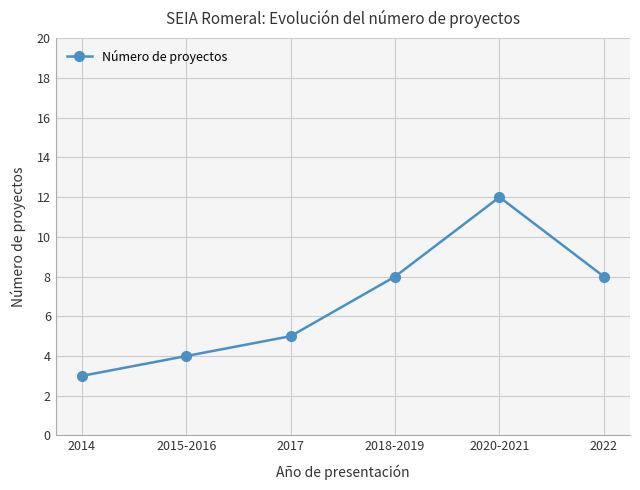

What is the greatest value displayed?

12